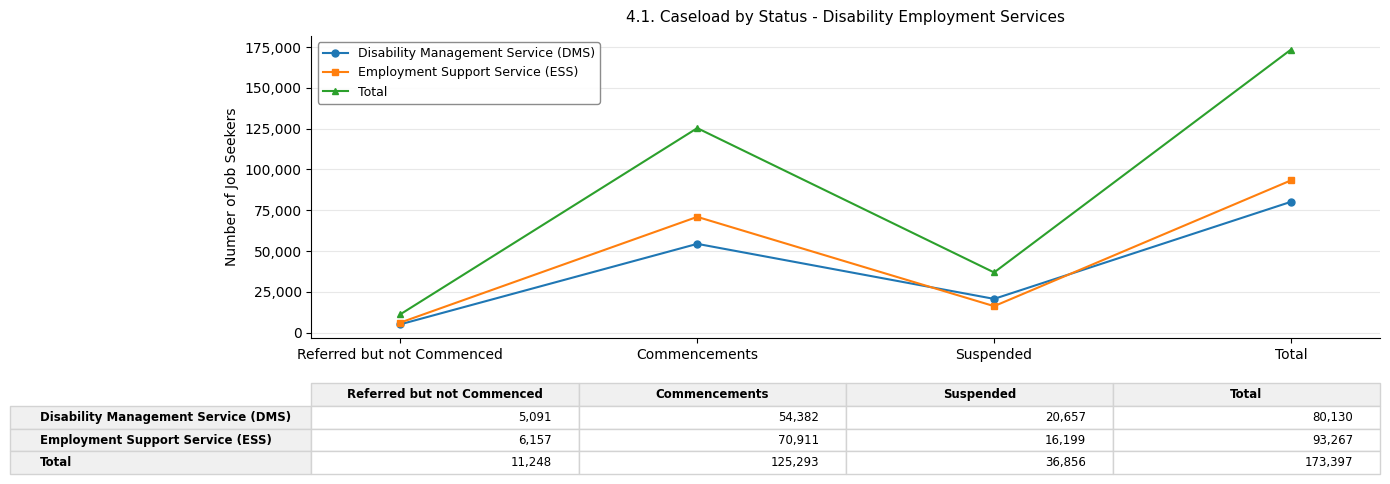

What is the total value across all series at Suspended?

73712